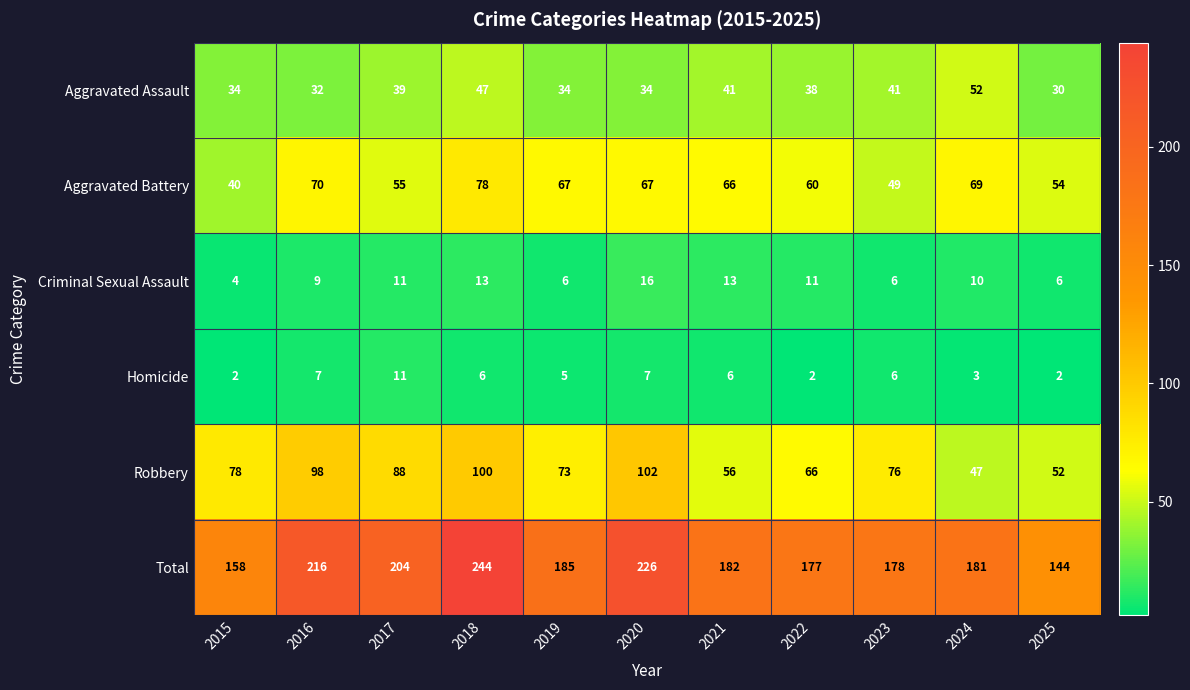

Read the Aggravated Assault value at 2017.

39